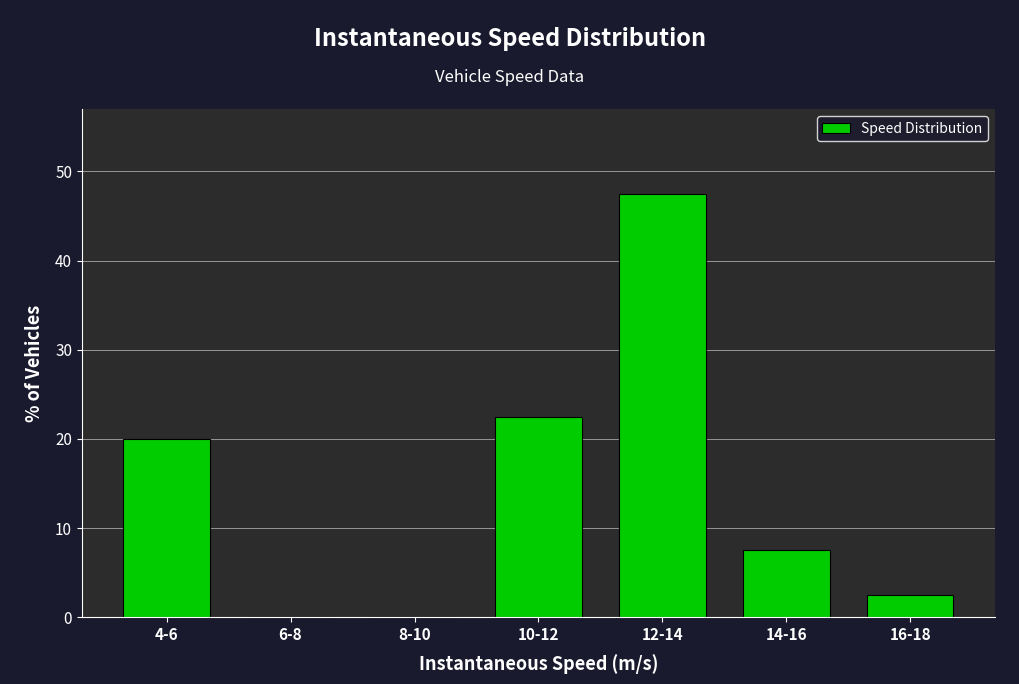

Reading right to left, extract all data points from this chart.

16-18=2.5	14-16=7.5	12-14=47.5	10-12=22.5	8-10=0.0	6-8=0.0	4-6=20.0